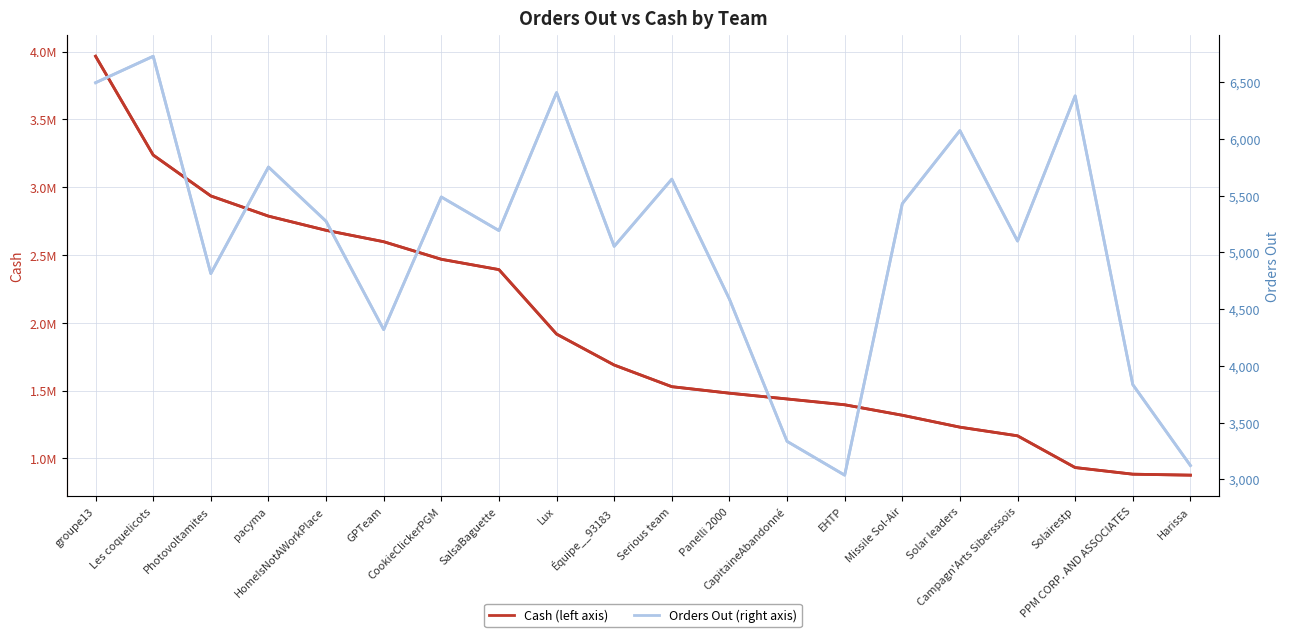

Which category has the highest value in the Cash series?

groupe13